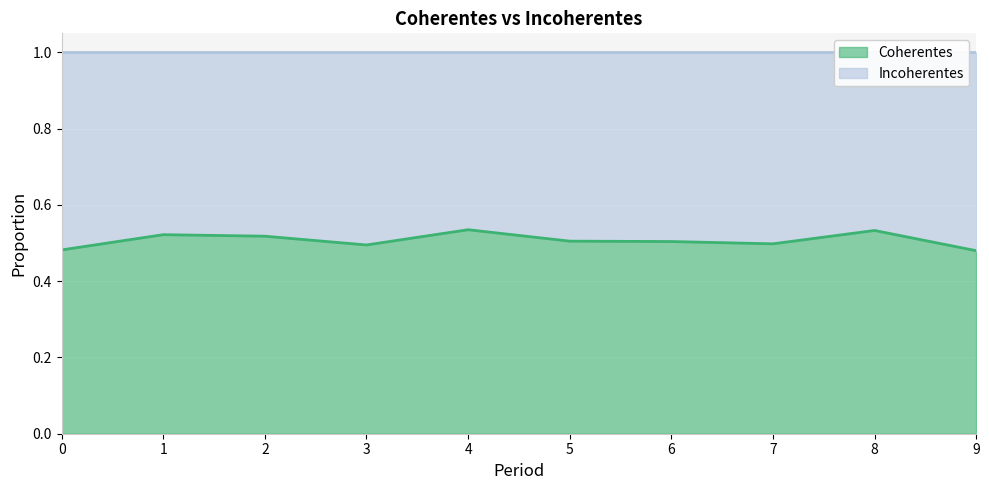

What is the greatest value displayed?

0.5